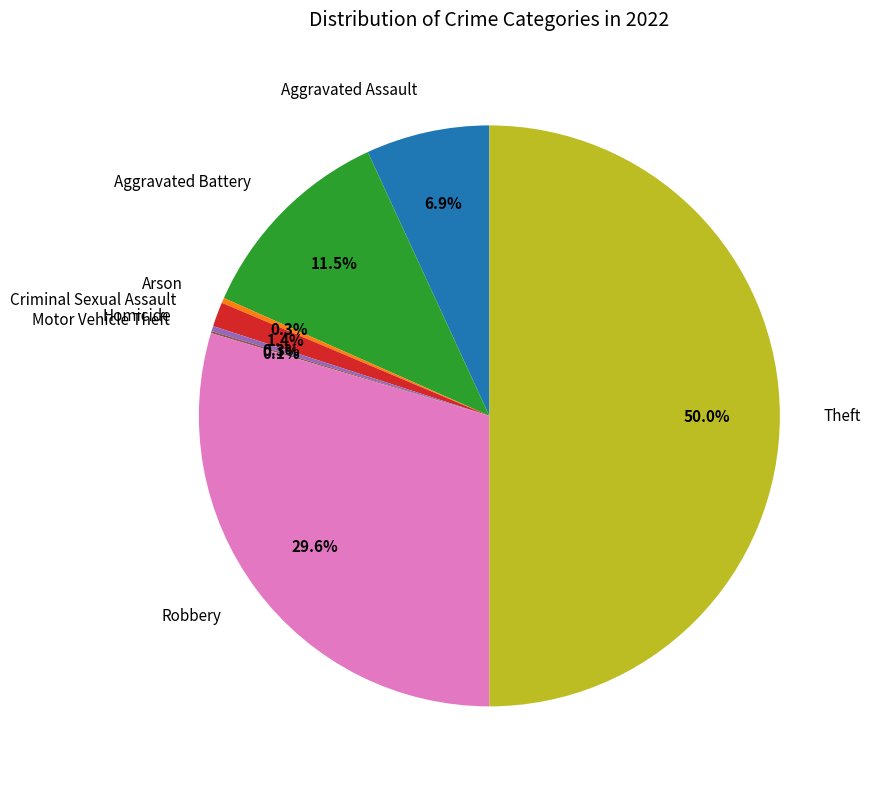

To the nearest percent, what is the difference between the largest and smallest slice percentages?

50%